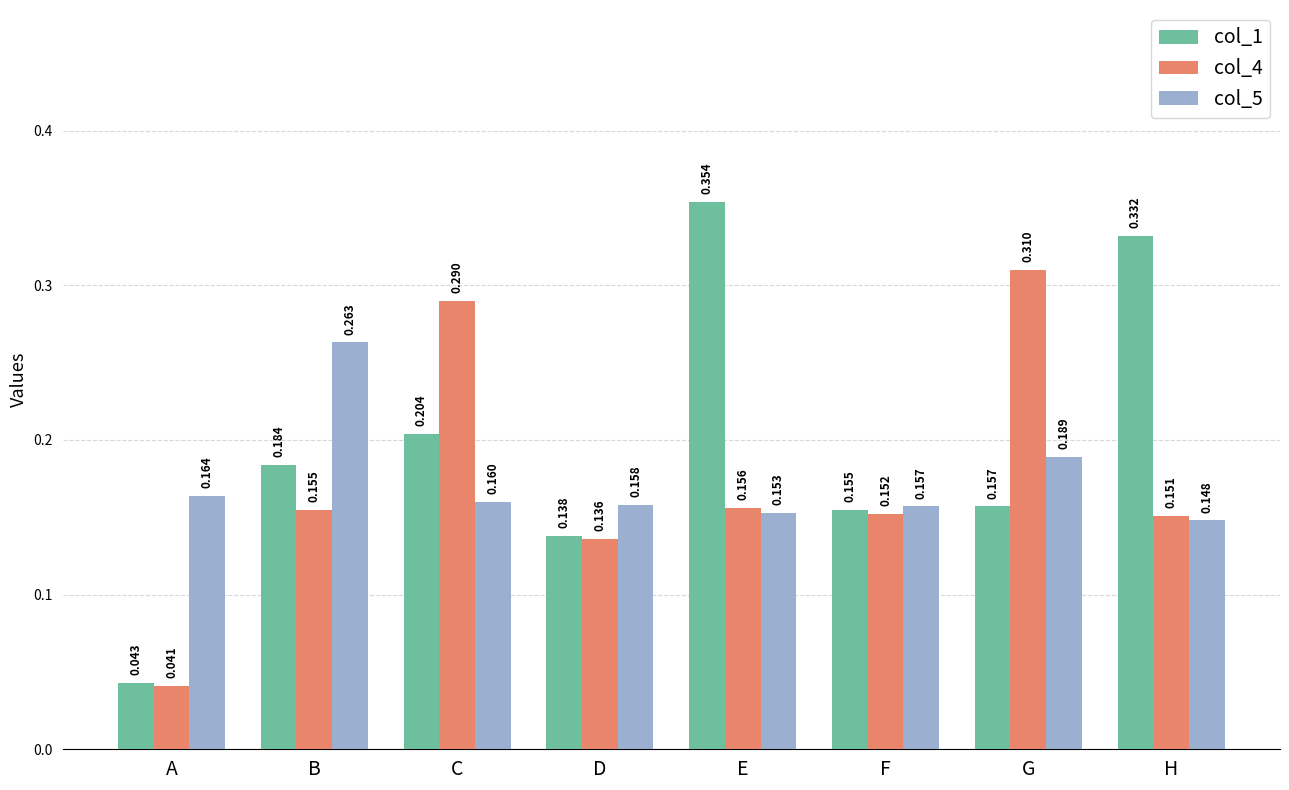

Which series has the largest range (max minus min)?

col_1